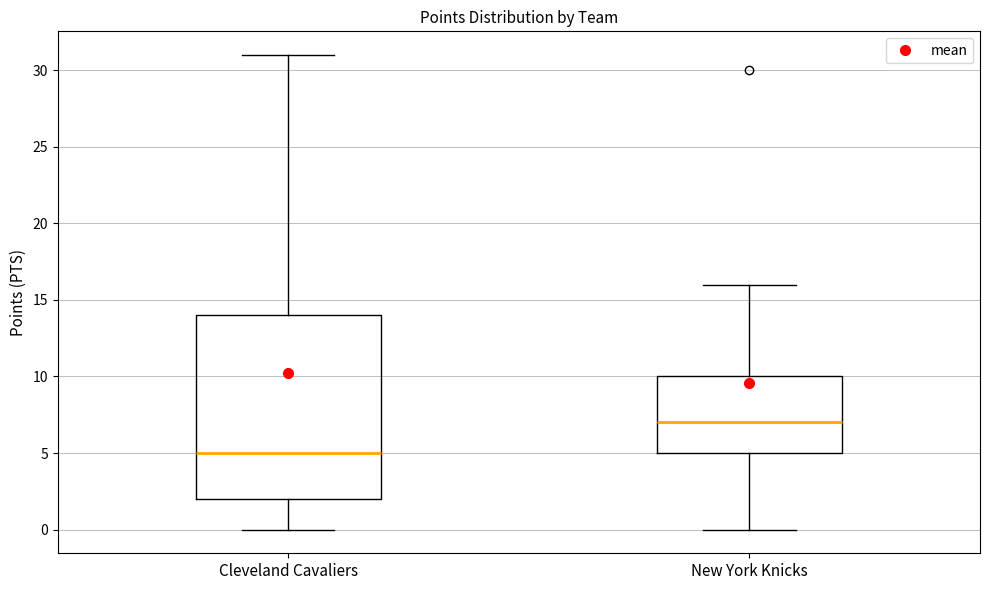

Reading left to right, transcribe this box plot: for each box, give where its median line is, the range the box spans, and where its two whiskers end, as read against the y-axis. The values are not printed on the chart, so give them approximately, as read against the axis.

Cleveland Cavaliers: median 5, box 2 to 14, whiskers 0 to 31
New York Knicks: median 7, box 5 to 10, whiskers 0 to 16